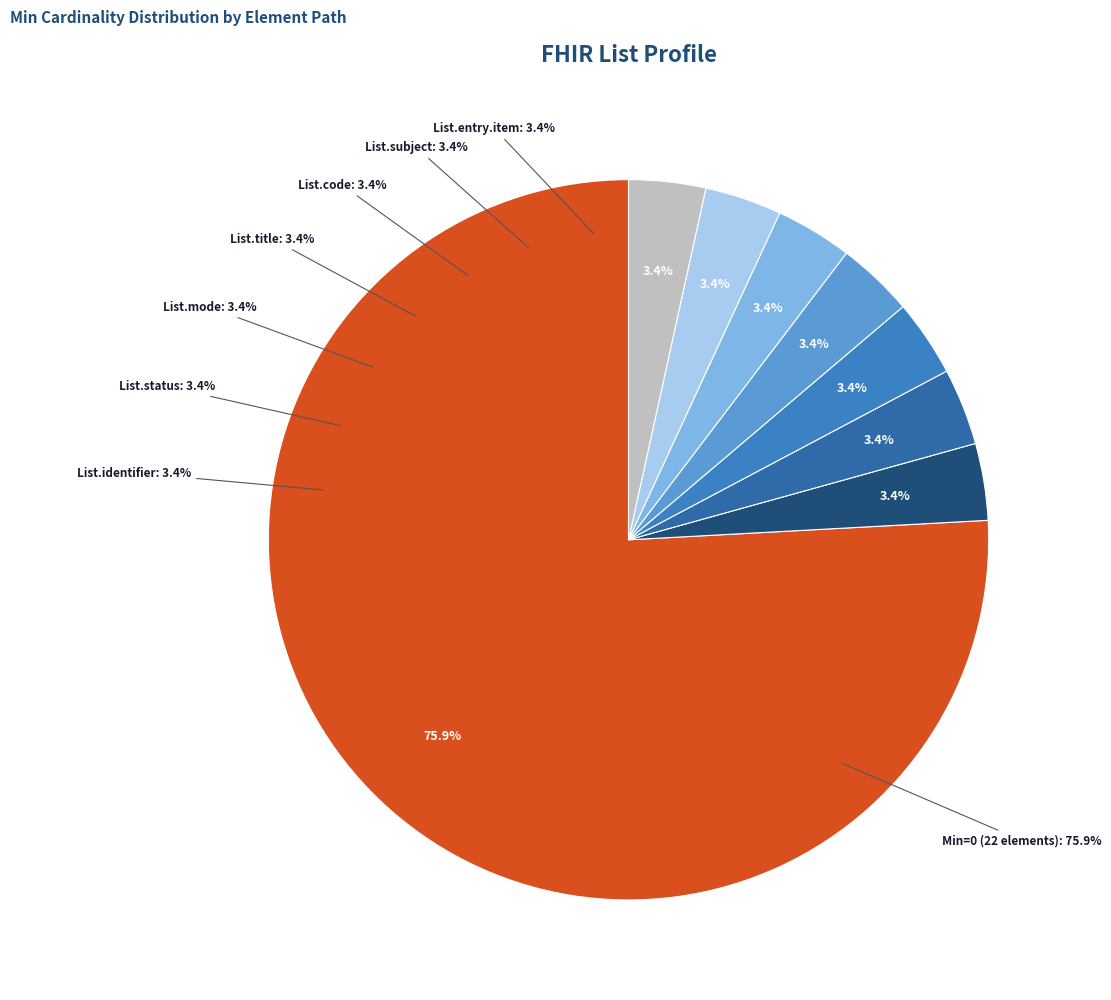

Does List.title account for over 50% of the chart?

No